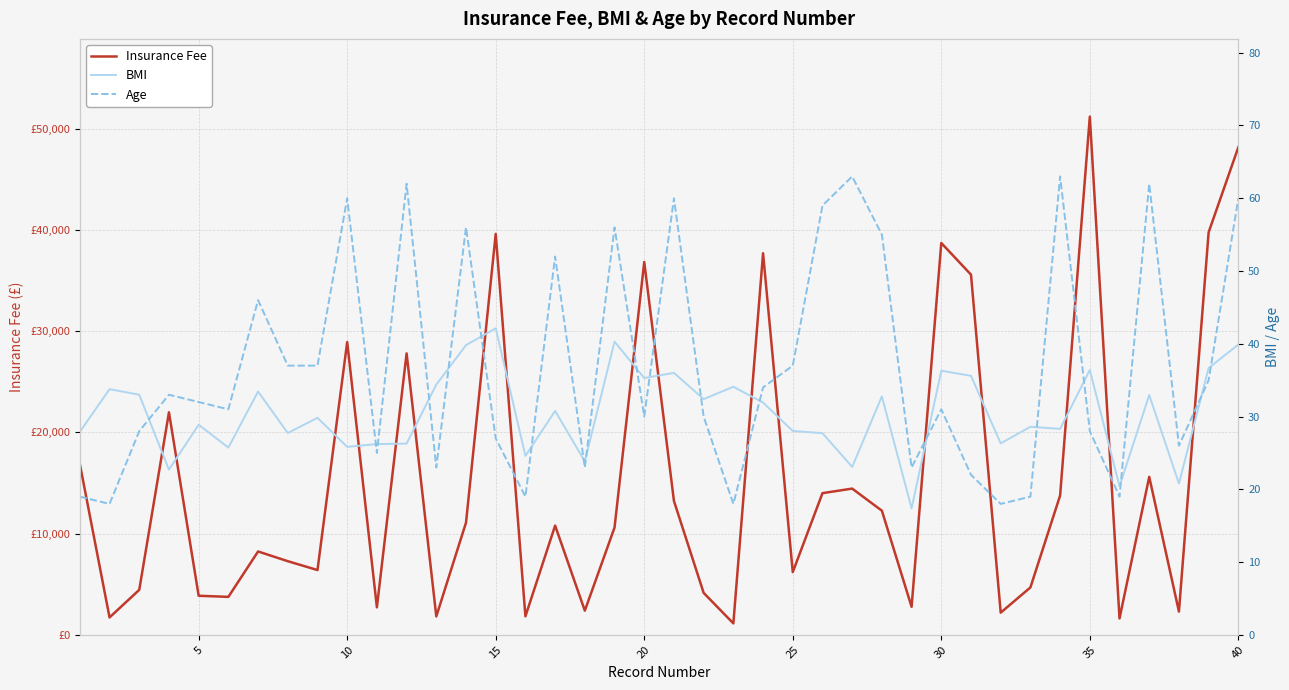

Which has a higher value, 25 or 25?

25